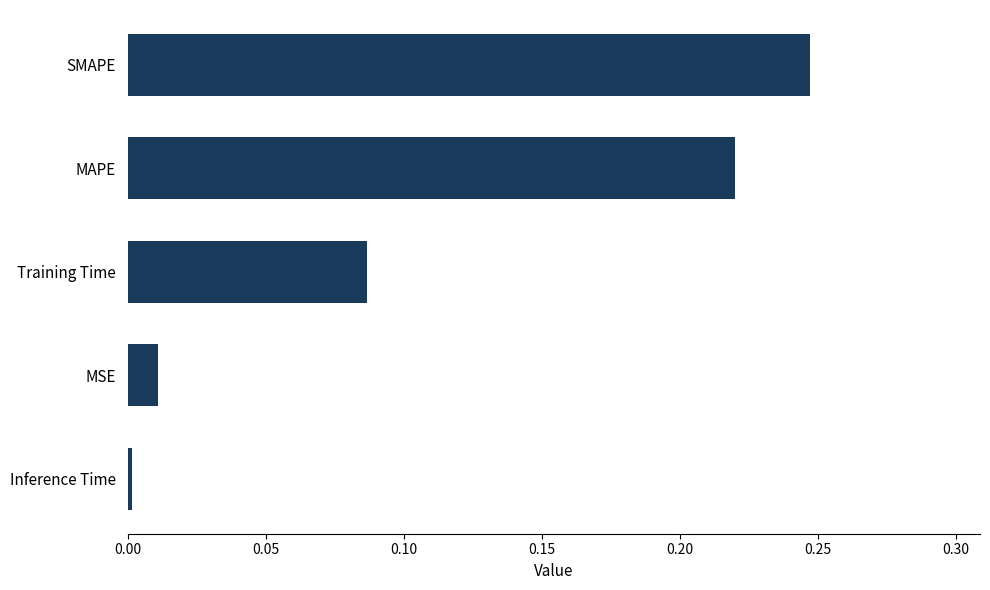

Rank the categories by value from lowest to highest.

Inference Time, MSE, Training Time, MAPE, SMAPE